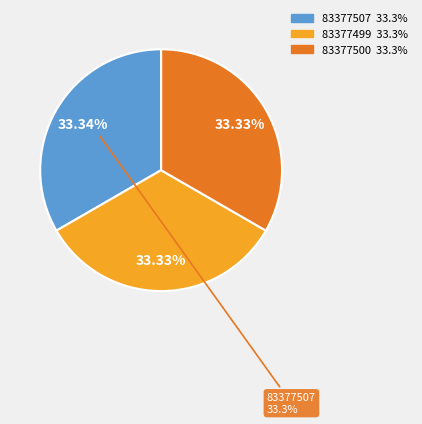

Is there a majority slice in this chart?

No